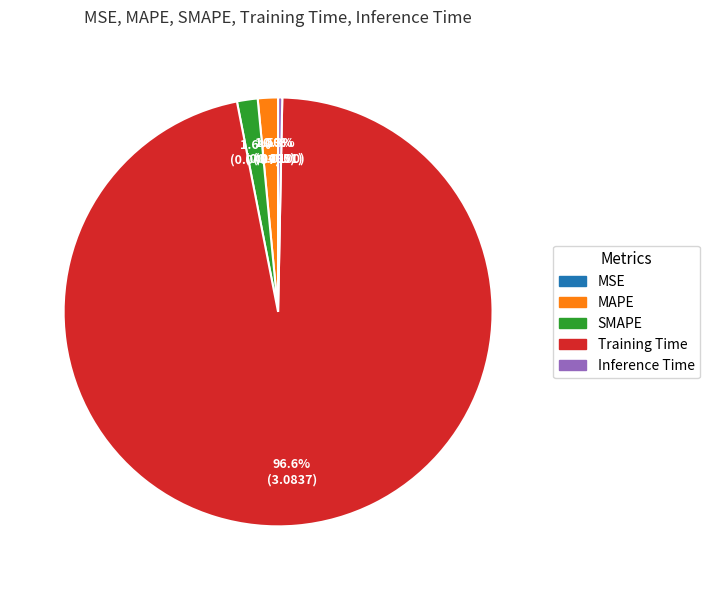

Does Training Time account for over 50% of the chart?

Yes